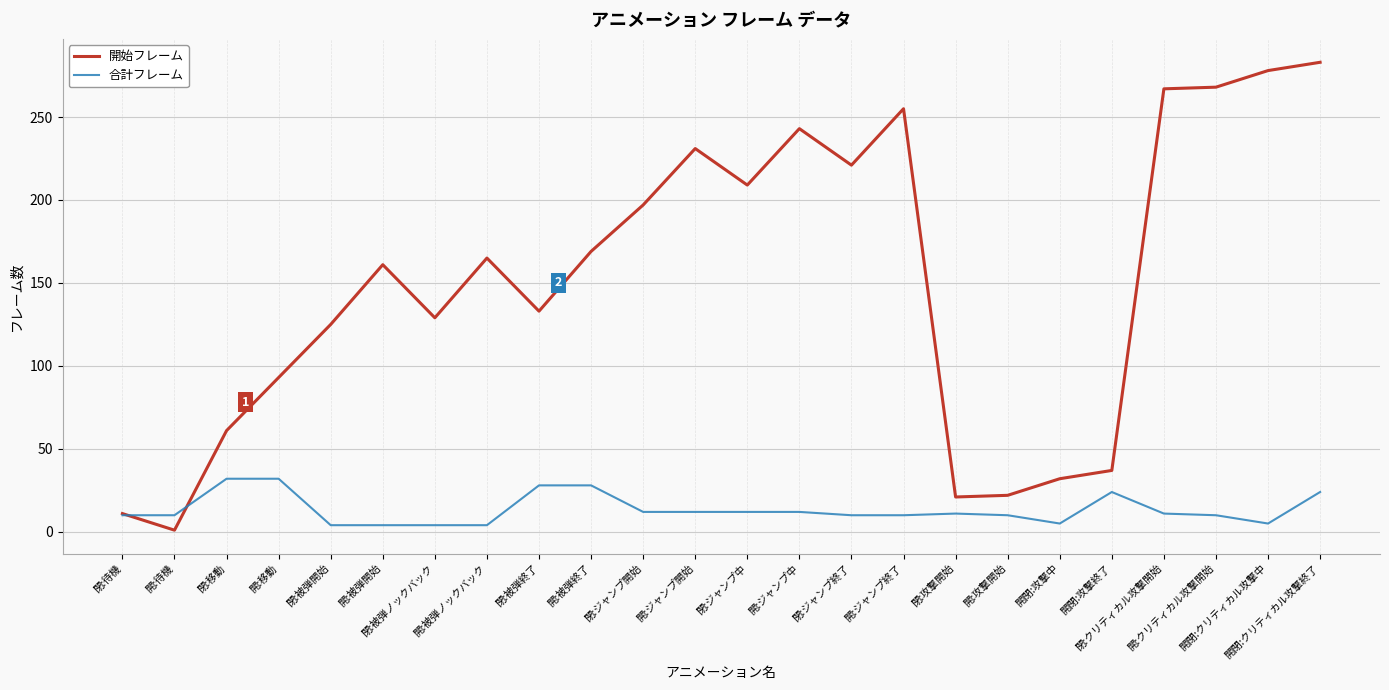

Read the 合計フレーム value at 開:移動, to the nearest 5.

30